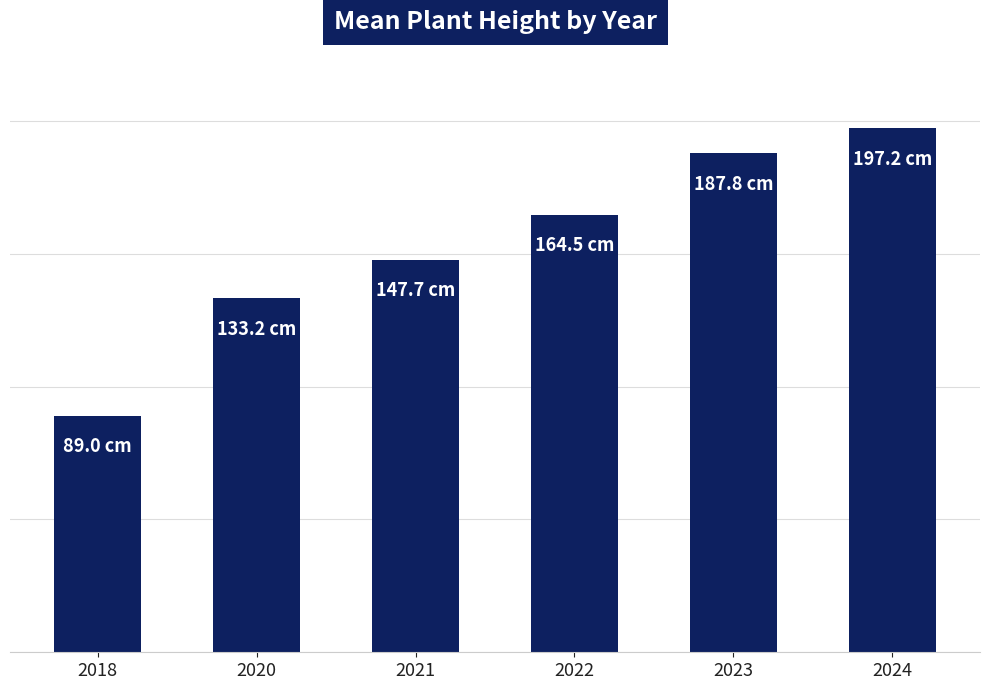

Are the bars horizontal?

No